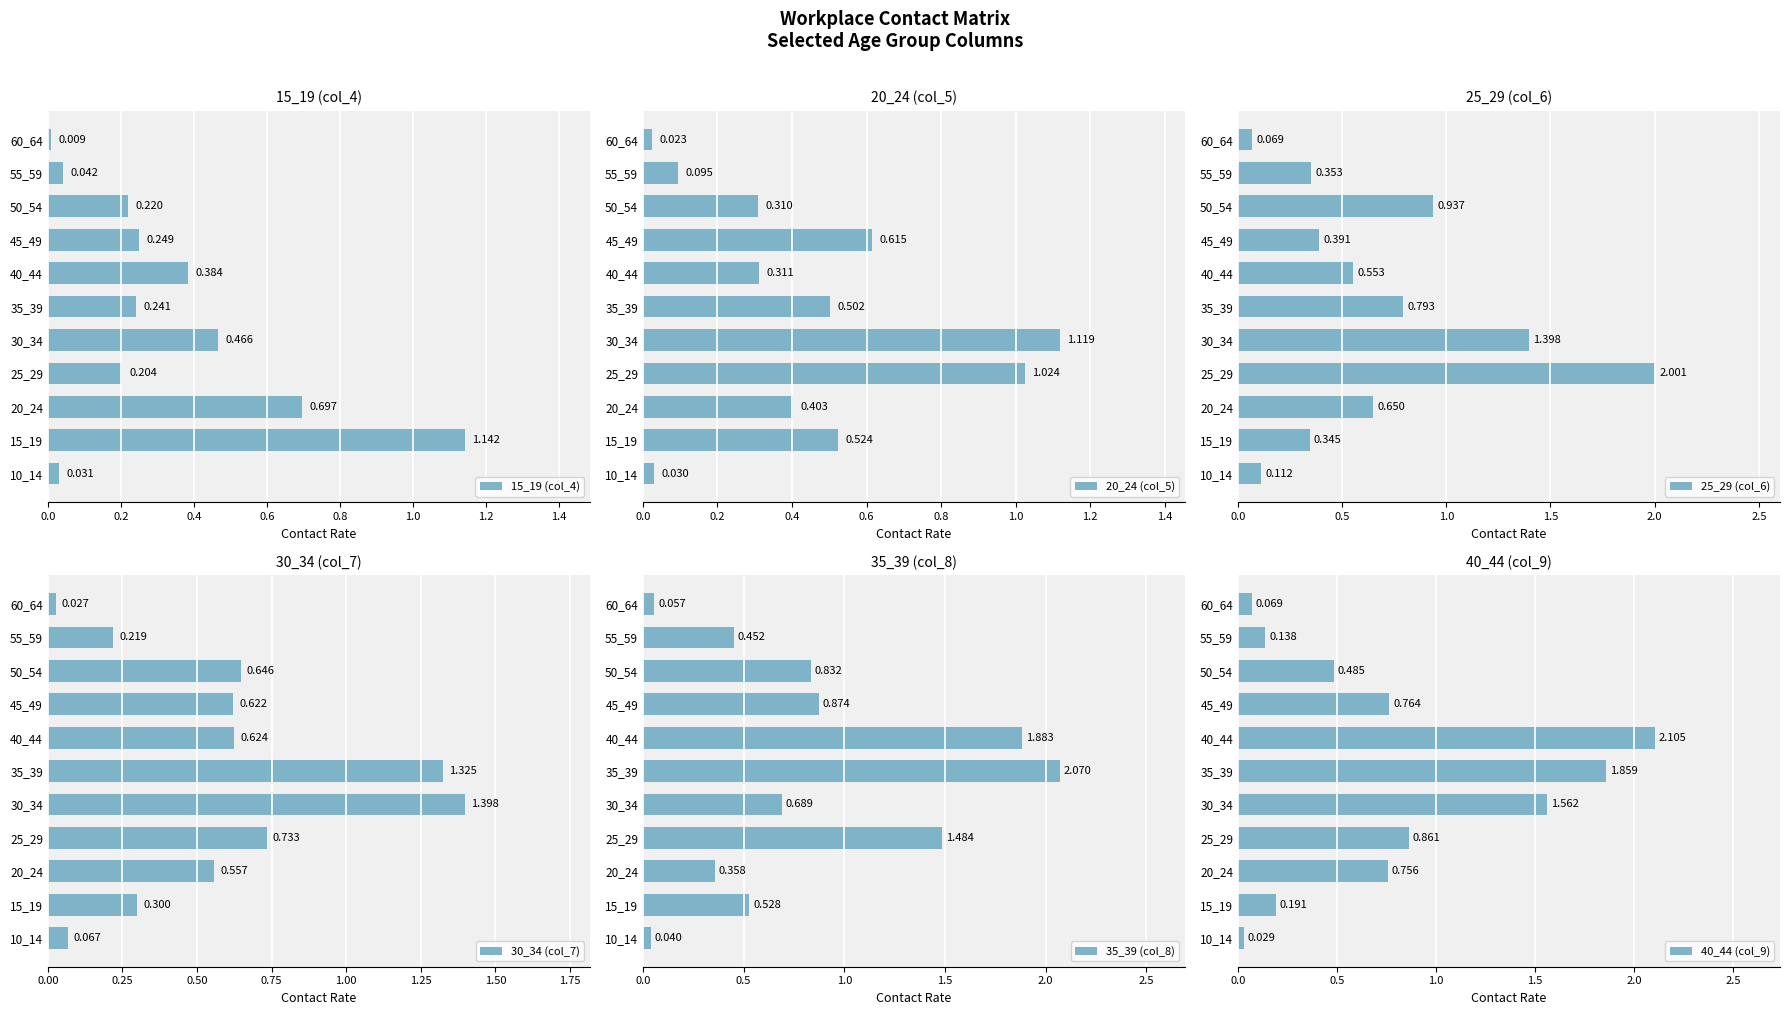

At how many categories does at least one series exceed 1?

5